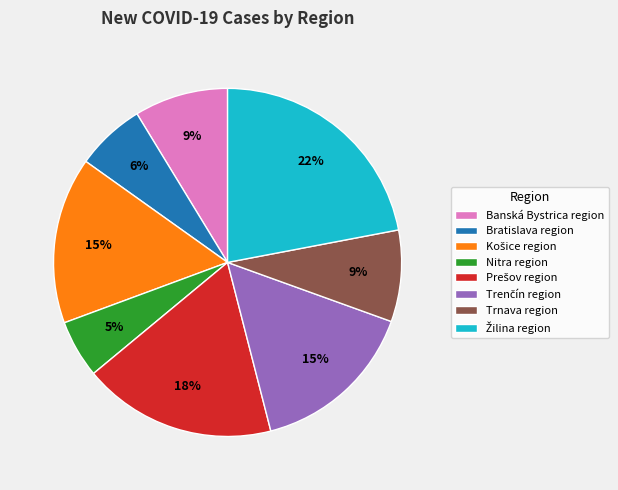

To the nearest percent, what percentage of the pie is Bratislava region?

6%